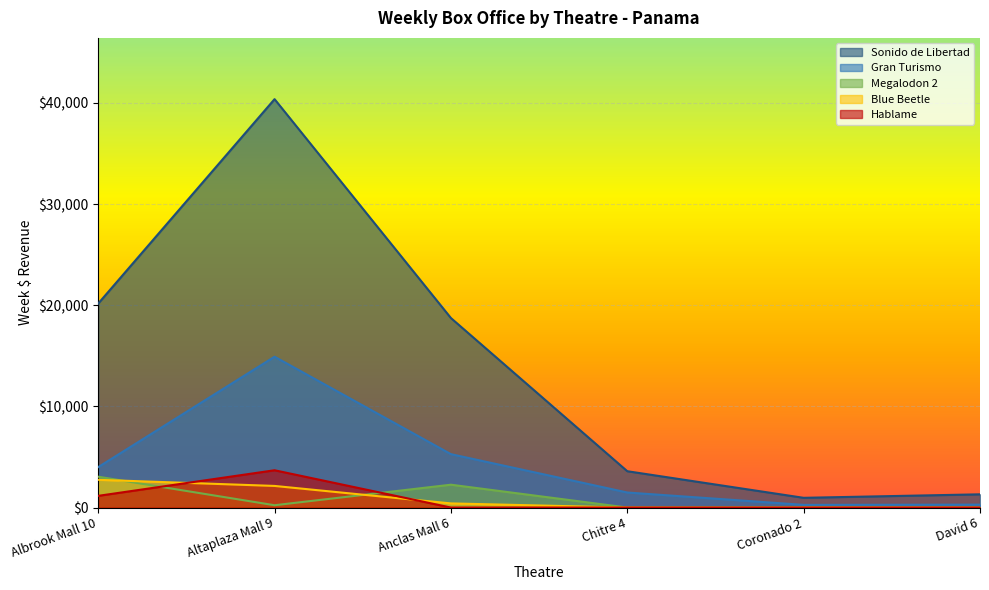

What are all the series names shown in the legend?

Sonido de Libertad, Gran Turismo, Megalodon 2, Blue Beetle, Hablame